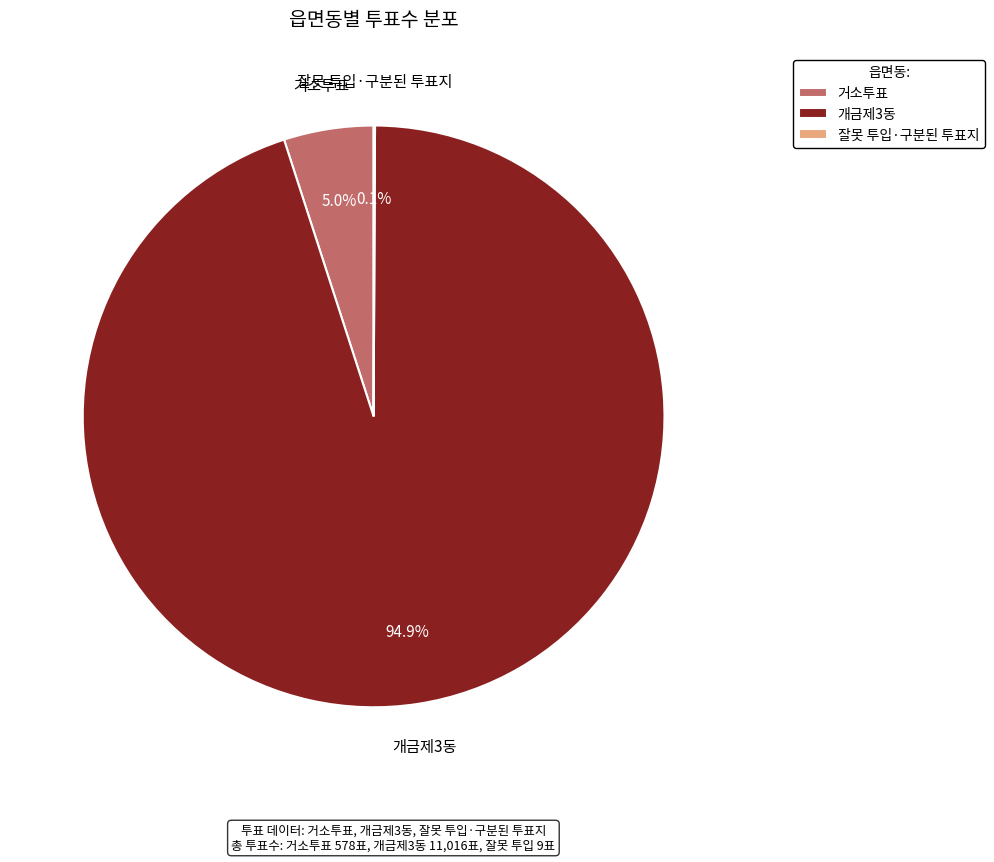

To the nearest percent, what percentage of the pie is 거소투표?

5%